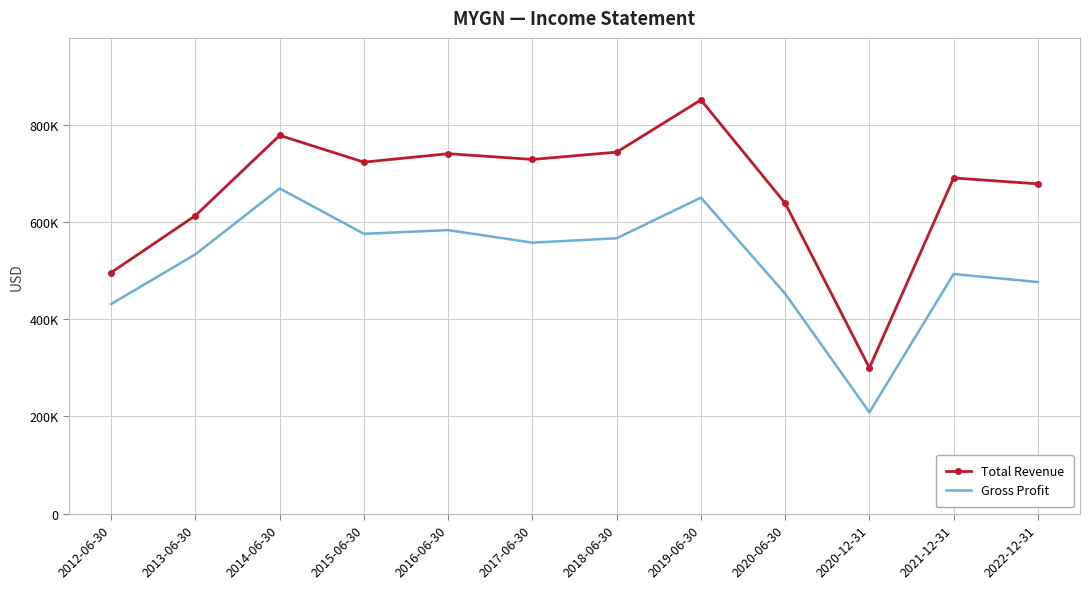

What are all the series names shown in the legend?

Total Revenue, Gross Profit